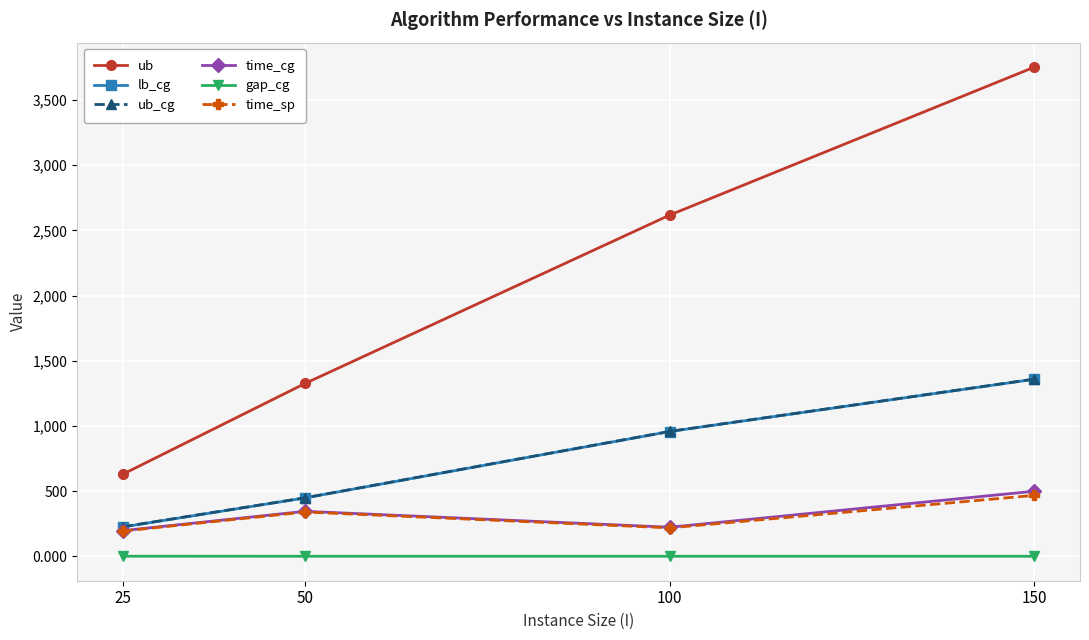

What is the sum of all gap_cg values?

0.9